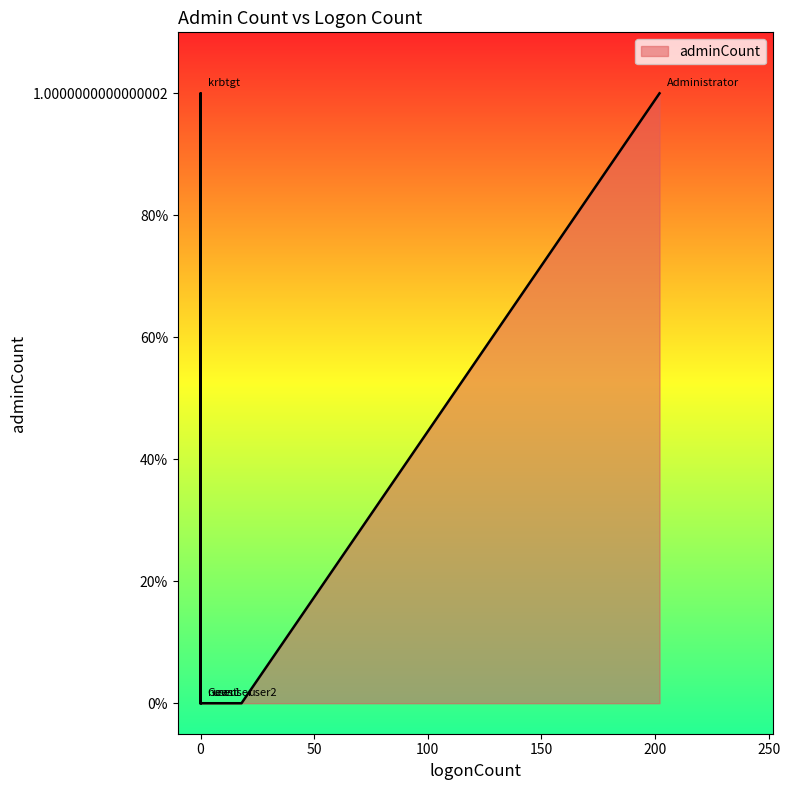

List the labels in order of value, smallest first.

Guest, user1, user2, newuser, Administrator, krbtgt